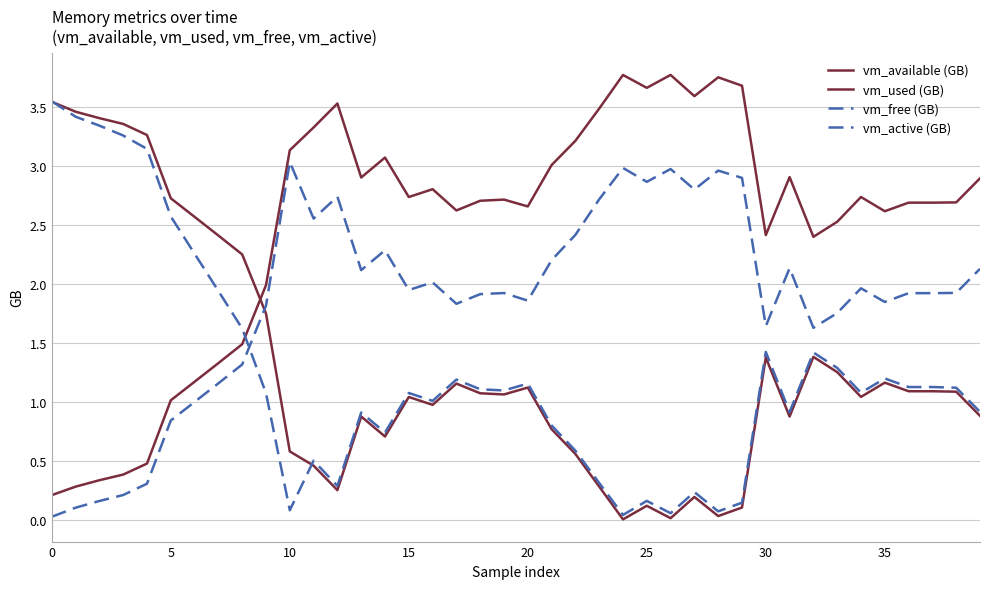

Does the chart have visible grid lines?

Yes